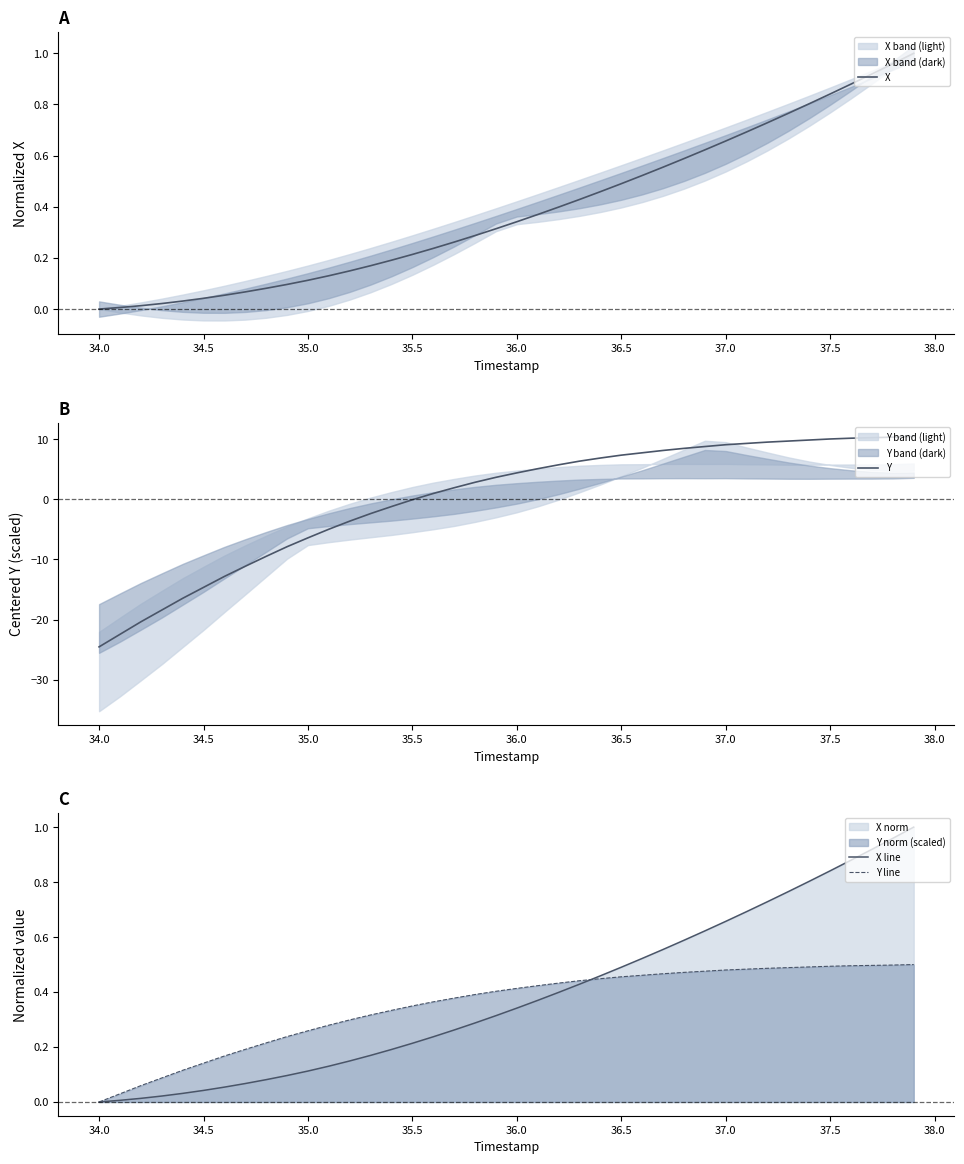

At which label does Y reach its minimum?

34.0